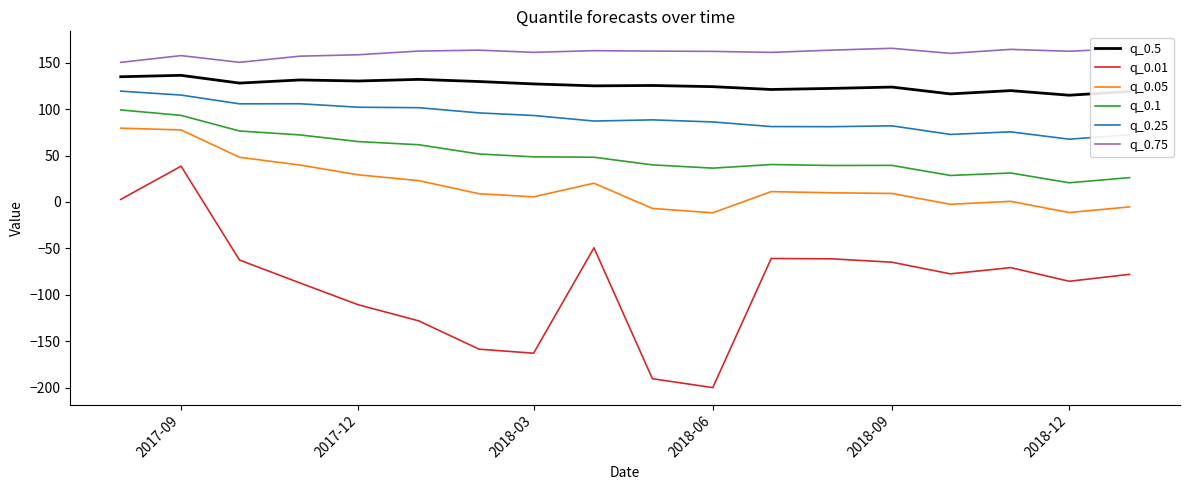

Which series has the largest total across all categories?

q_0.75